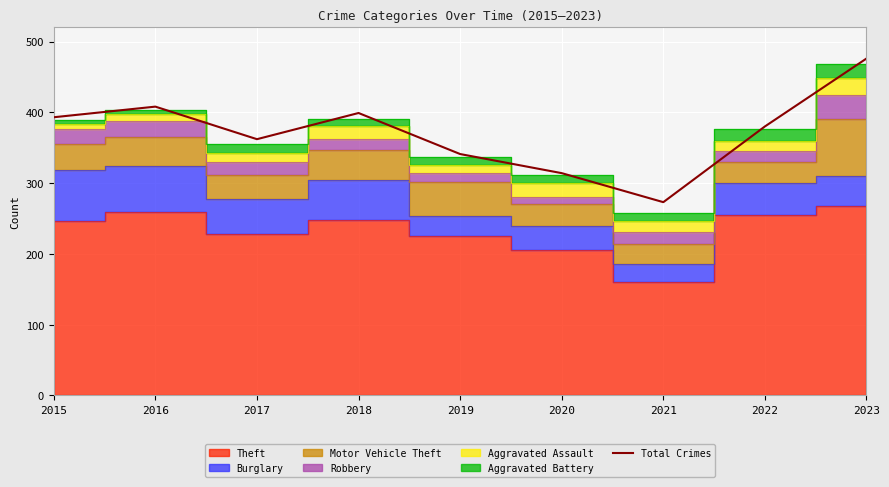

What is the difference between the values at 2023 and 2022?

96